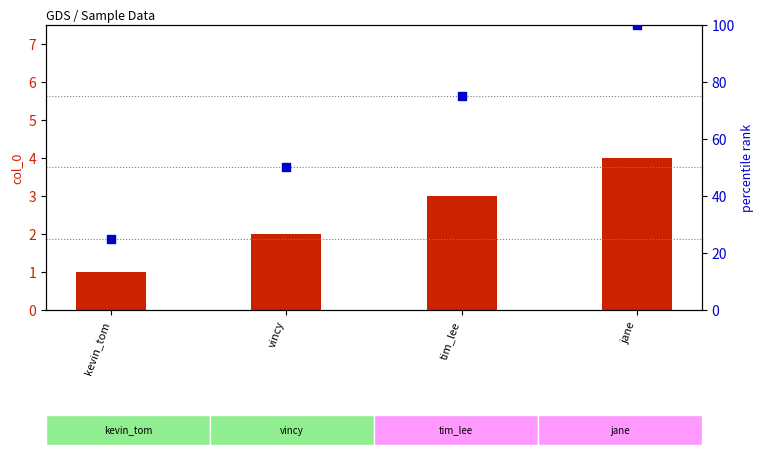

Which series contains the lowest Y value?

col_0